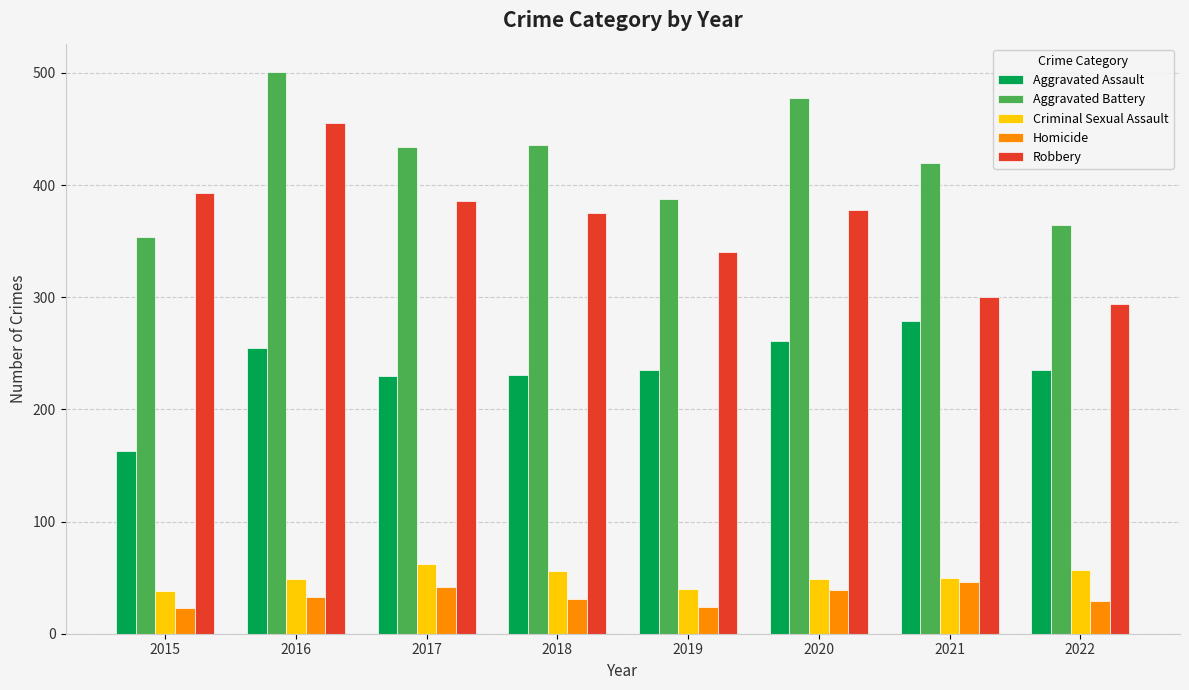

Which series has the widest spread of values?

Robbery